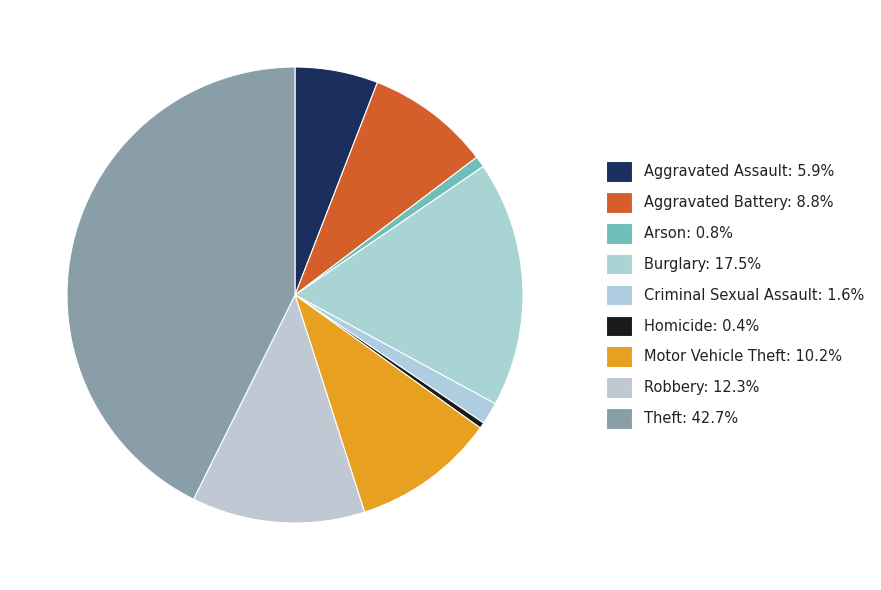

Count the number of slices in the pie.

9